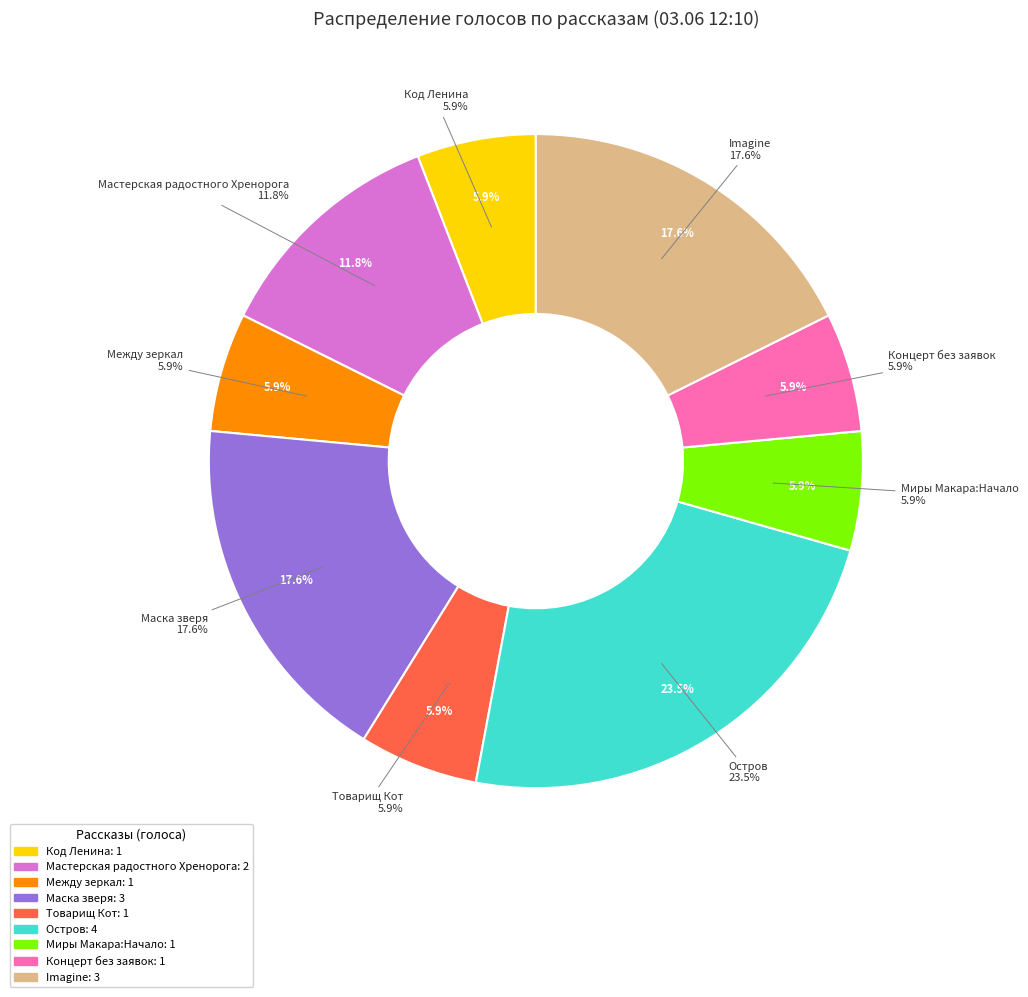

Is there a majority slice in this chart?

No